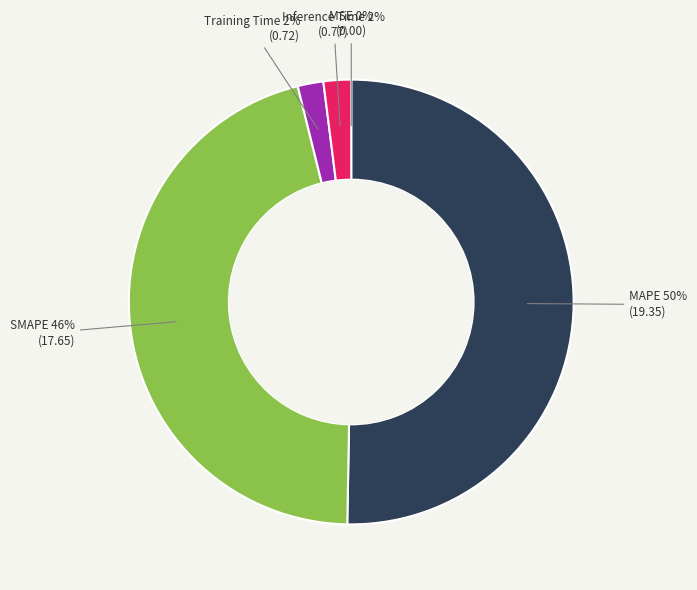

To the nearest percent, what is the average slice percentage?

20%